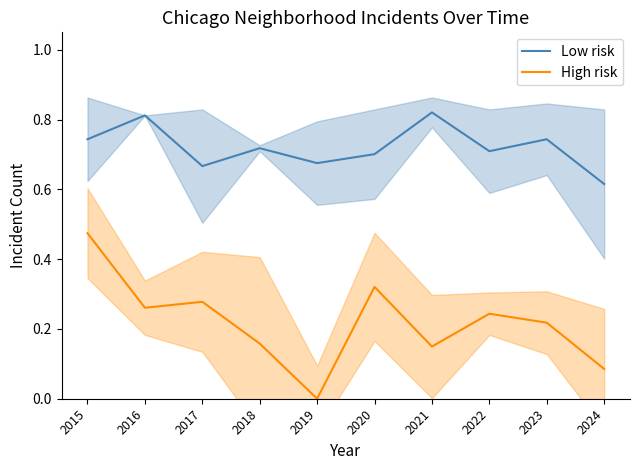

Is the value of High risk at 2015 greater than the value of Low risk at 2017?

No